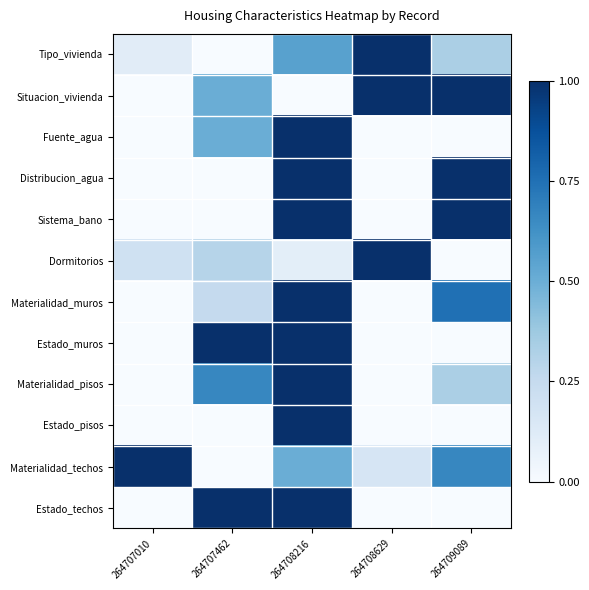

At which category is the sum across all series the highest?

264708216